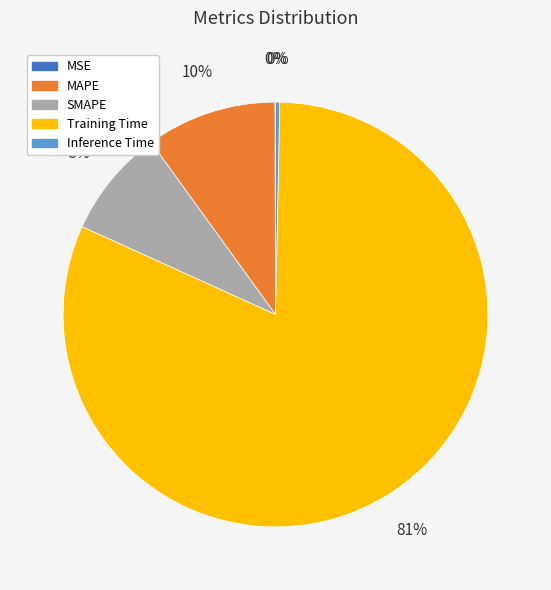

Does SMAPE represent more than half of the total?

No